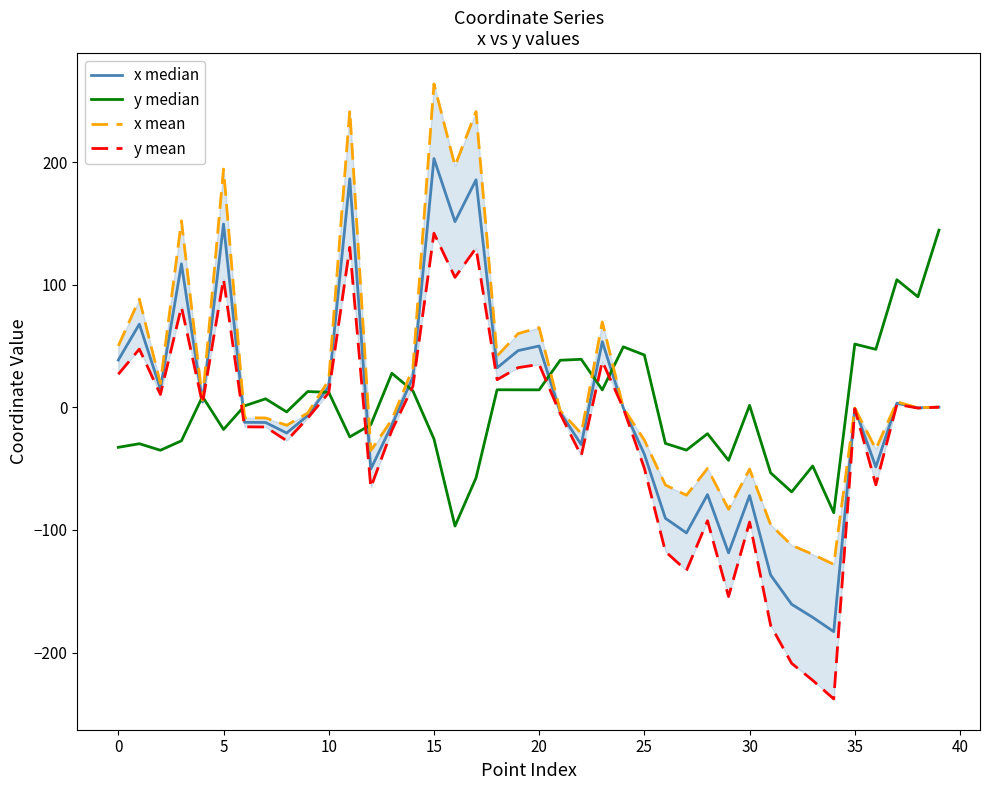

Read the y mean value at 34.

-237.9